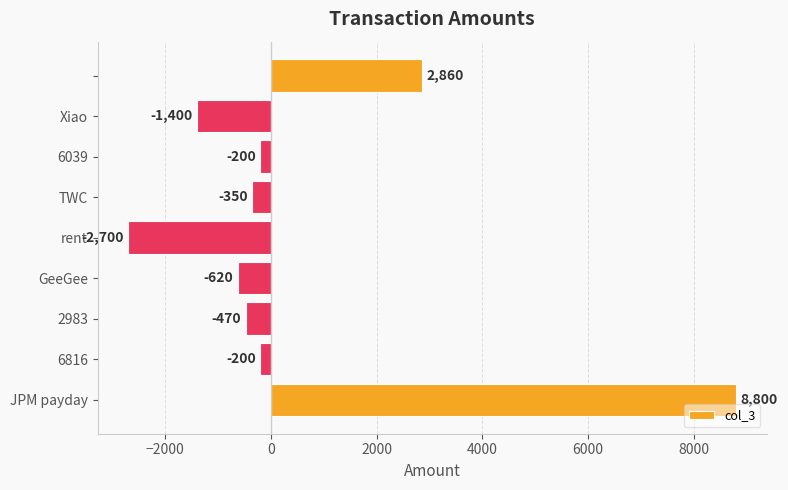

What is the minimum value shown in the chart?

-2700